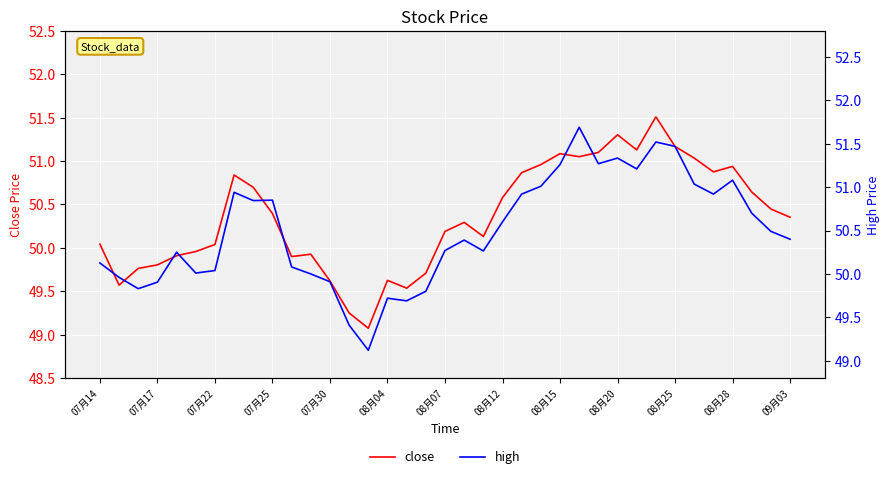

What are all the series names shown in the legend?

close, high